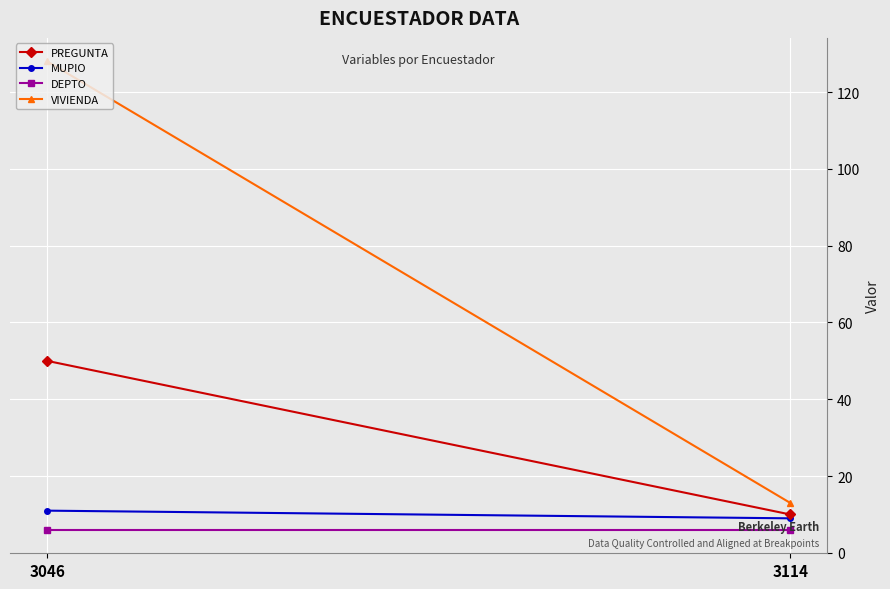

At which label does DEPTO reach its peak?

3046